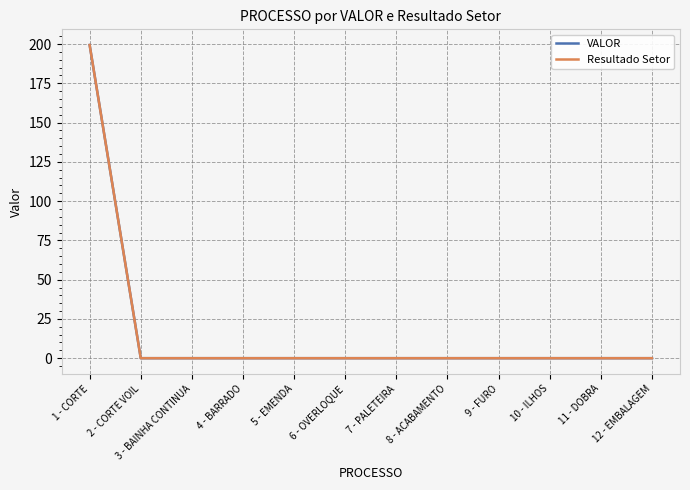

Between 2 - CORTE VOIL and 4 - BARRADO, which series saw the biggest shift?

VALOR